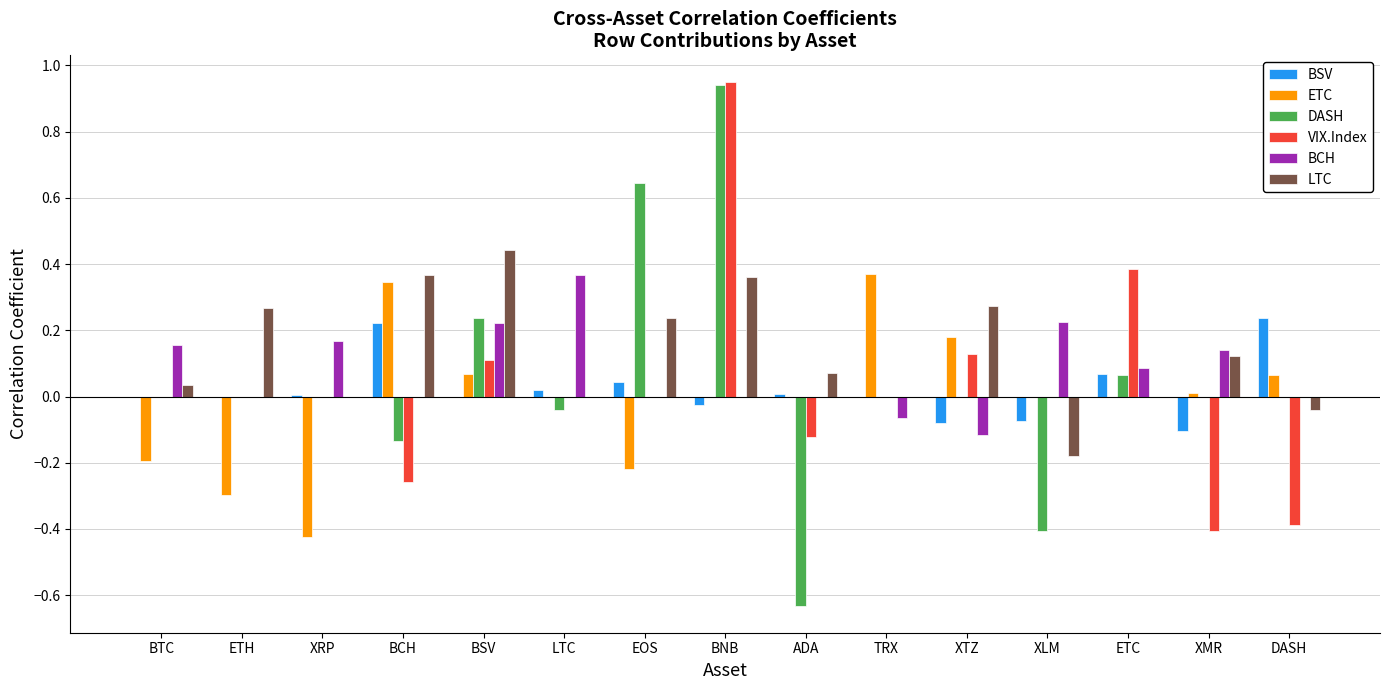

Are the bars grouped side by side (vs. stacked)?

Yes